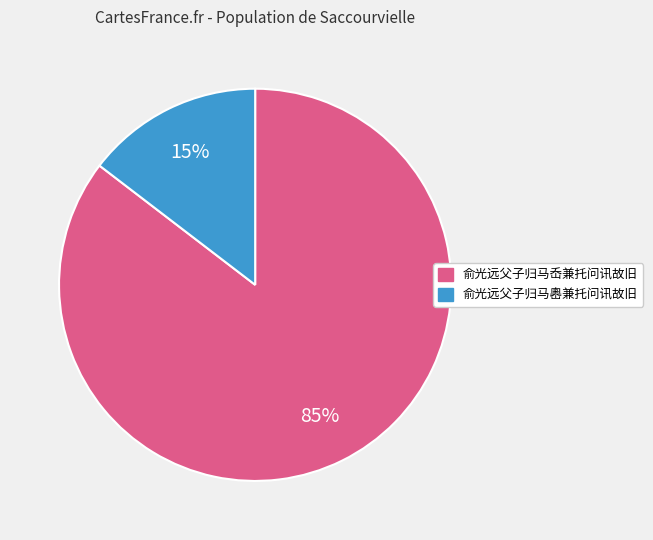

Does 俞光远父子归马岙兼托问讯故旧 represent more than half of the total?

Yes